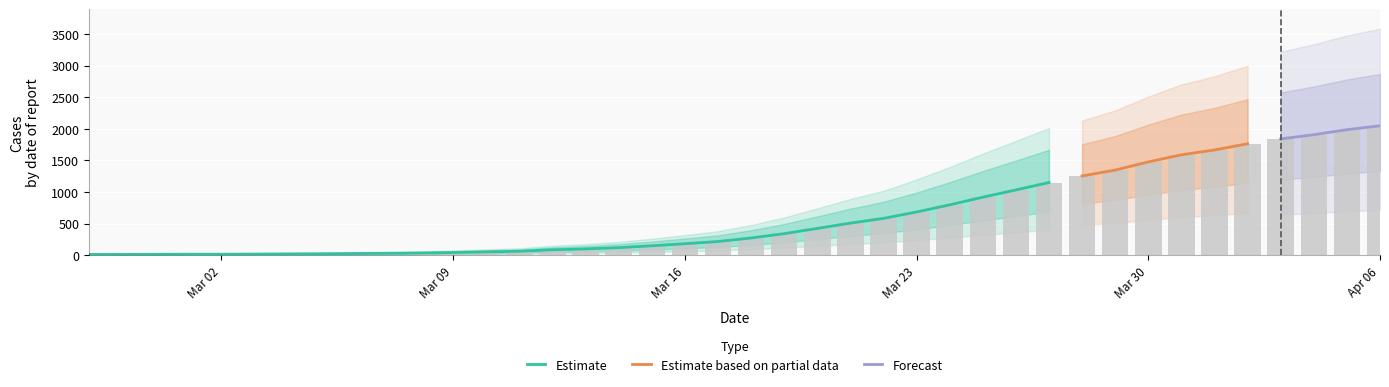

What is the difference between the second highest and second lowest values?

1973